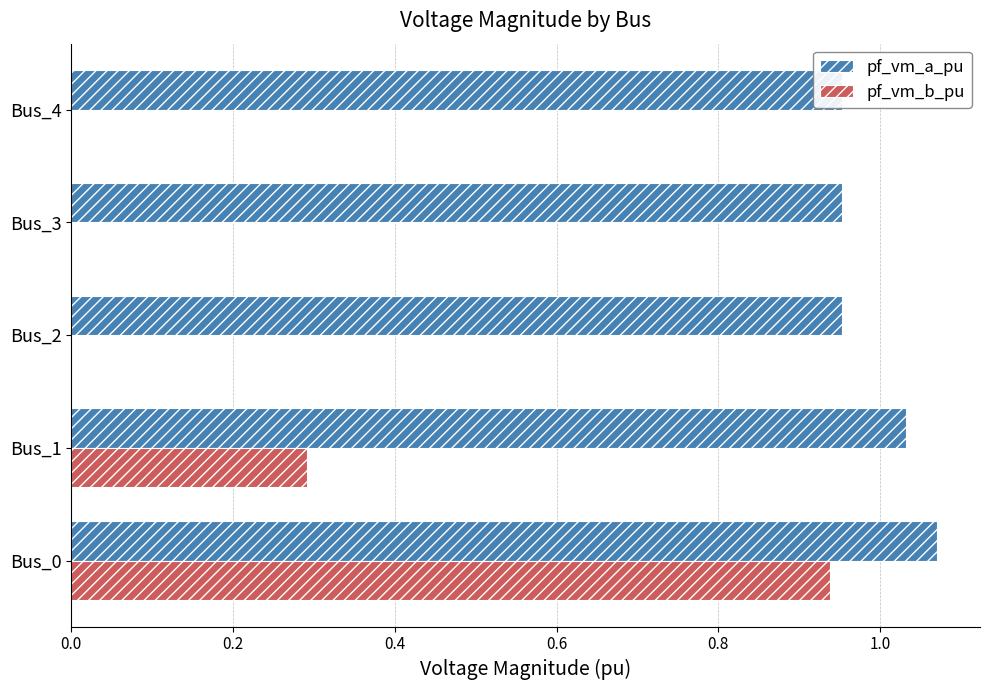

Reading left to right, list all the values displayed in this chart.

pf_vm_a_pu: 1.1	1.0	1.0	1.0	1.0
pf_vm_b_pu: 0.9	0.3	0.0	0.0	0.0